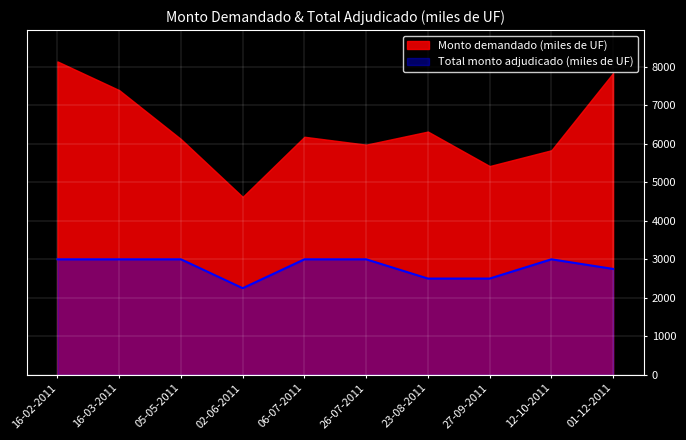

Rank the series at 02-06-2011 from highest to lowest value.

Monto demandado (miles de UF), Total monto adjudicado (miles de UF)